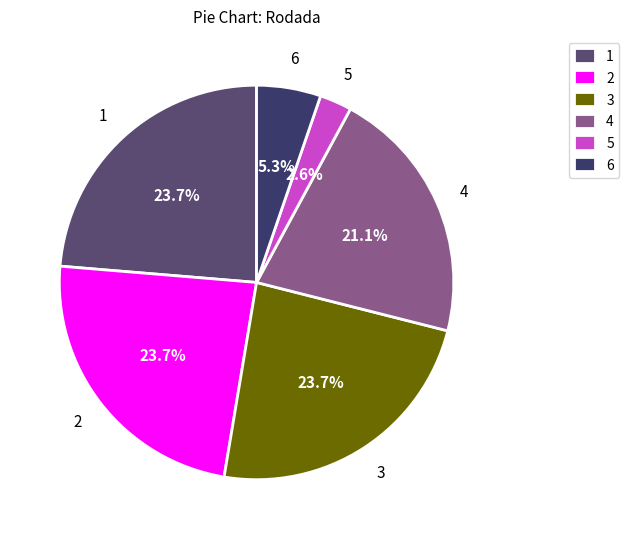

The 1 slice represents 16% of the pie. True or false?

False